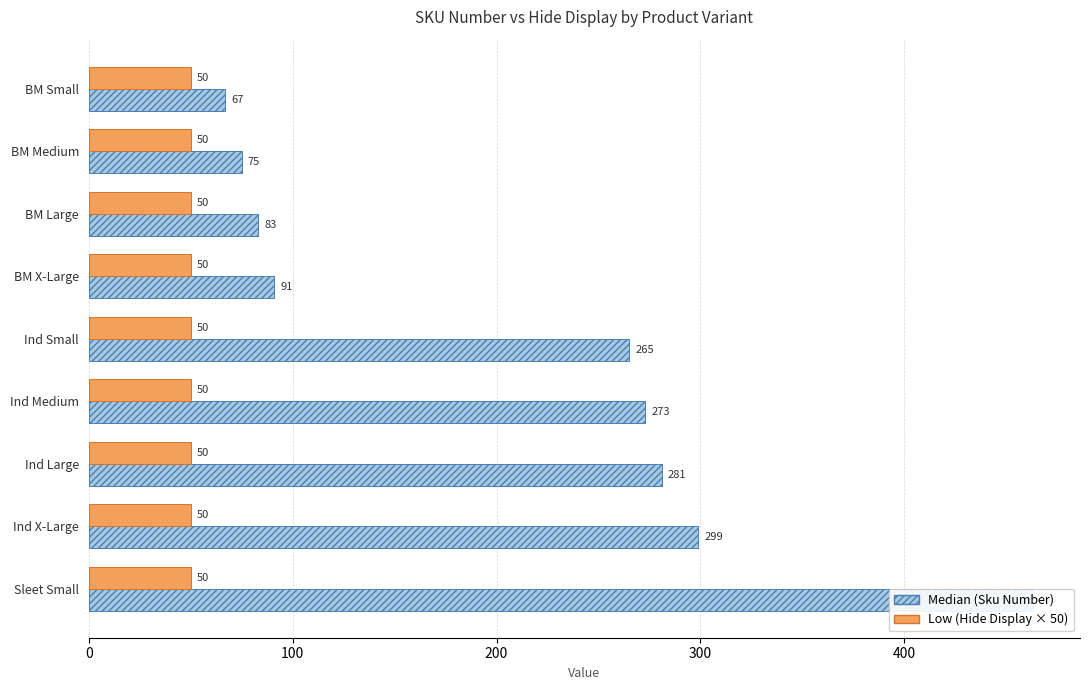

Which series has the widest spread of values?

Median (Sku Number)